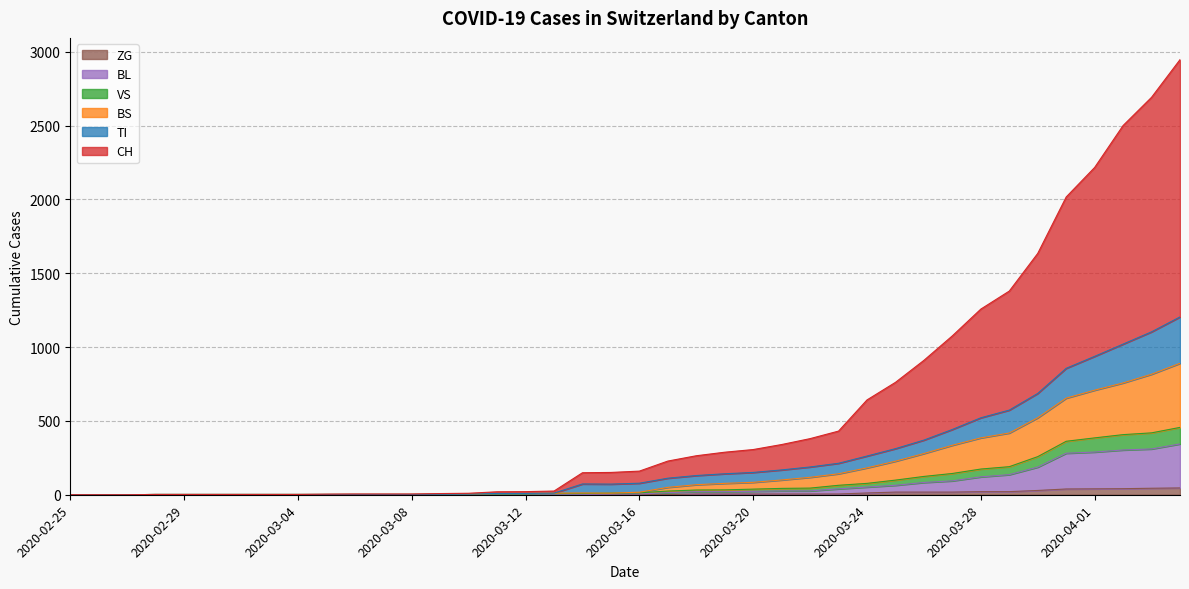

Is it true that TI equals 2 at 2020-03-01?

True